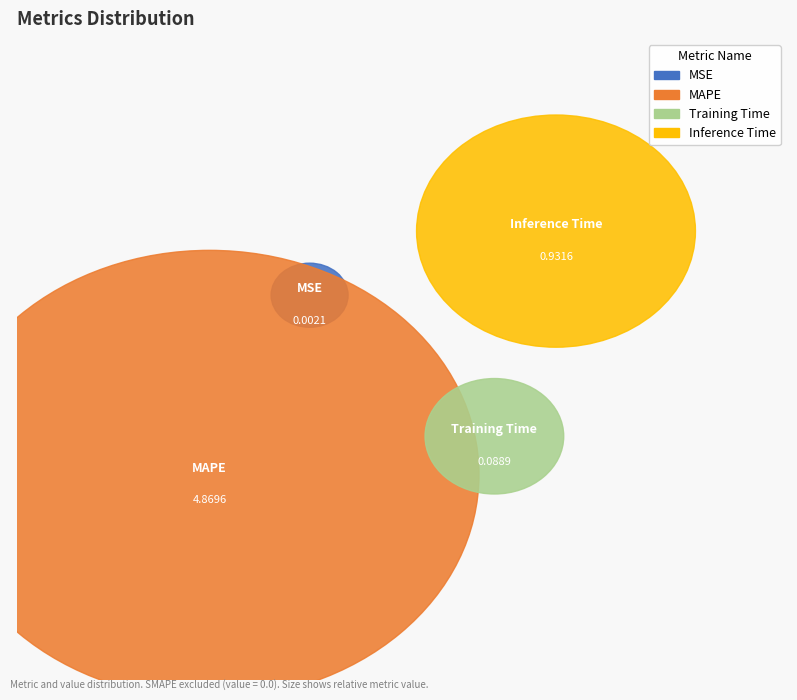

The MAPE slice represents 83% of the pie. True or false?

True